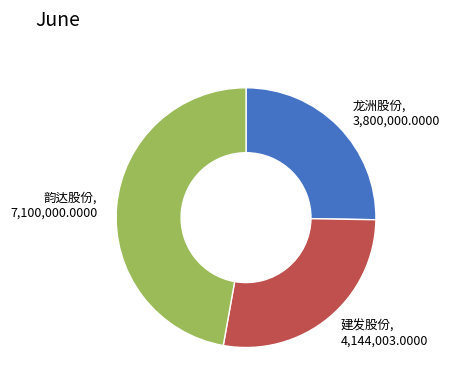

Does any single category account for the majority?

No